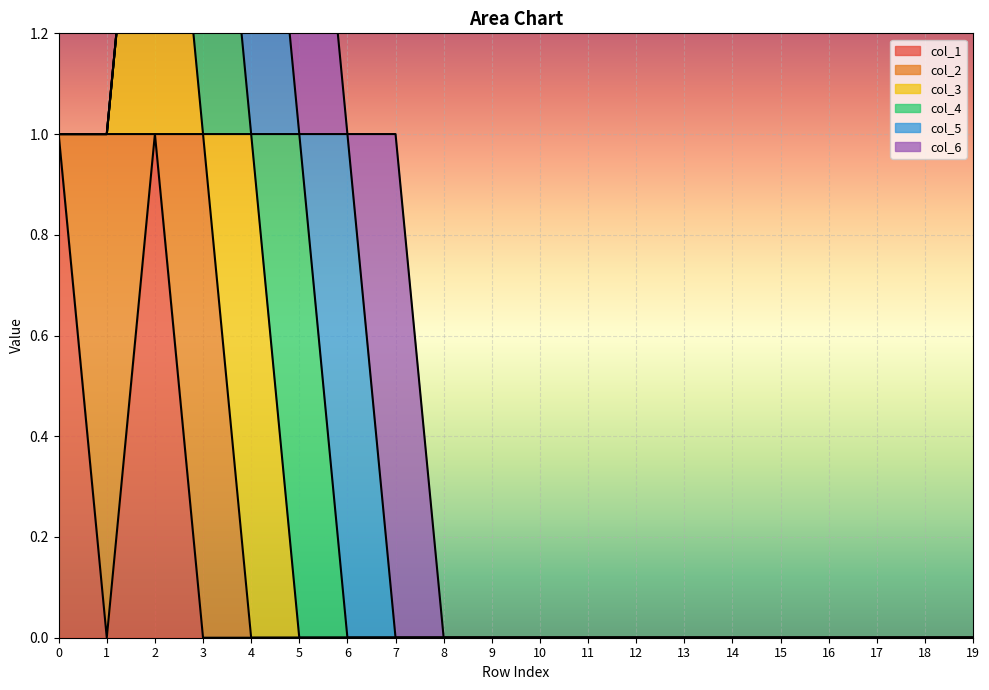

True or false: col_5 has a value of 0 at 15.

False